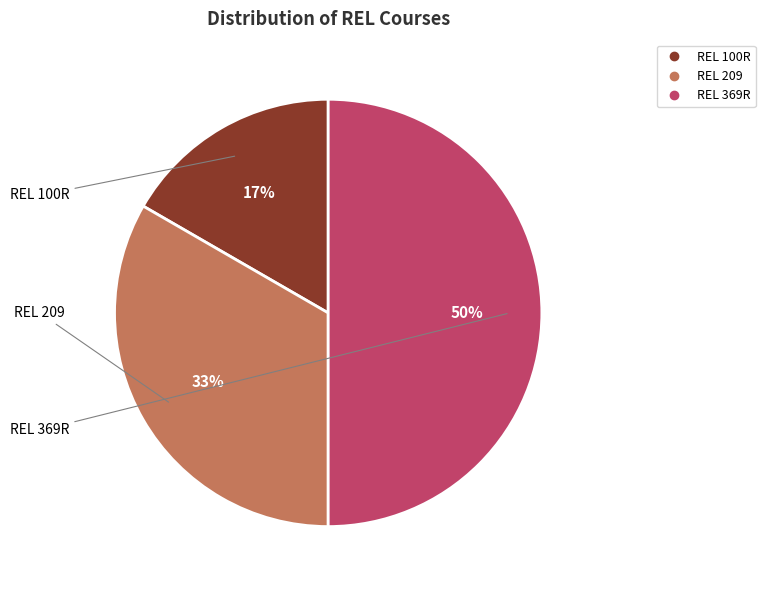

How many slices are in this pie chart?

3